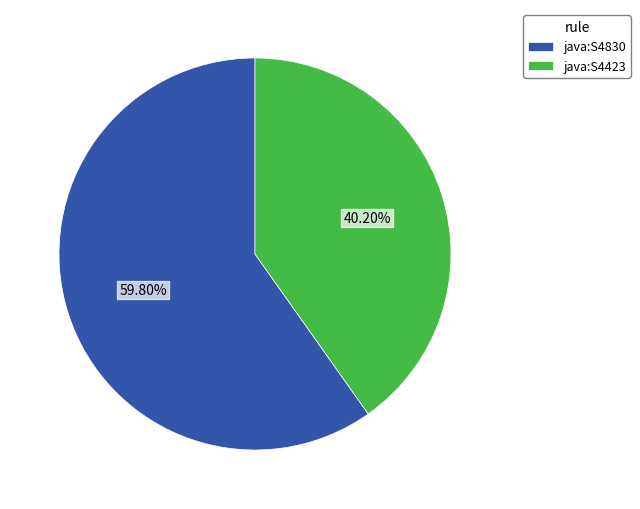

How many slices are in this pie chart?

2